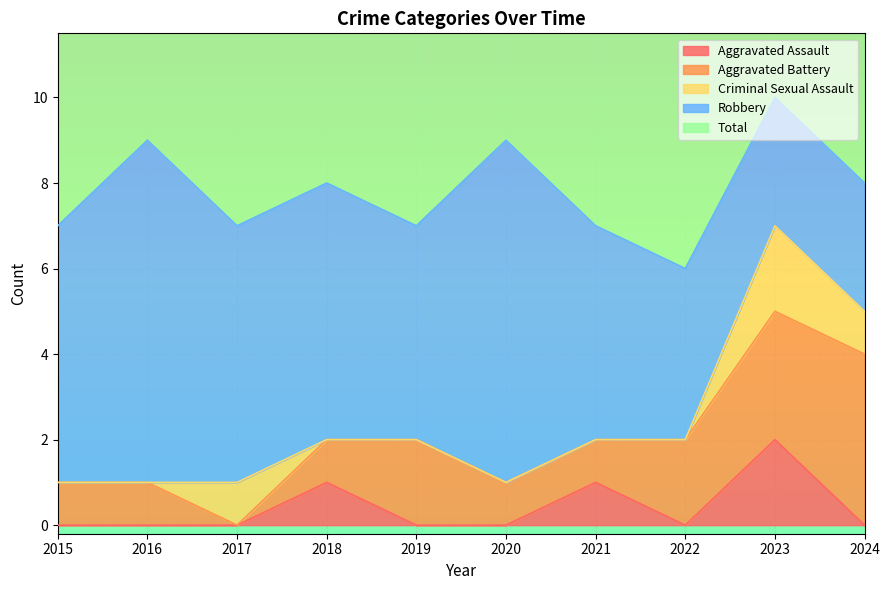

Reading left to right, what are all the values shown in this chart?

Aggravated Assault: 2015=0	2016=0	2017=0	2018=1	2019=0	2020=0	2021=1	2022=0	2023=2	2024=0
Aggravated Battery: 2015=1	2016=1	2017=0	2018=1	2019=2	2020=1	2021=1	2022=2	2023=3	2024=4
Criminal Sexual Assault: 2015=0	2016=0	2017=1	2018=0	2019=0	2020=0	2021=0	2022=0	2023=2	2024=1
Robbery: 2015=6	2016=8	2017=6	2018=6	2019=5	2020=8	2021=5	2022=4	2023=3	2024=3
Total: 2015=8	2016=9	2017=7	2018=7	2019=8	2020=9	2021=6	2022=7	2023=10	2024=8